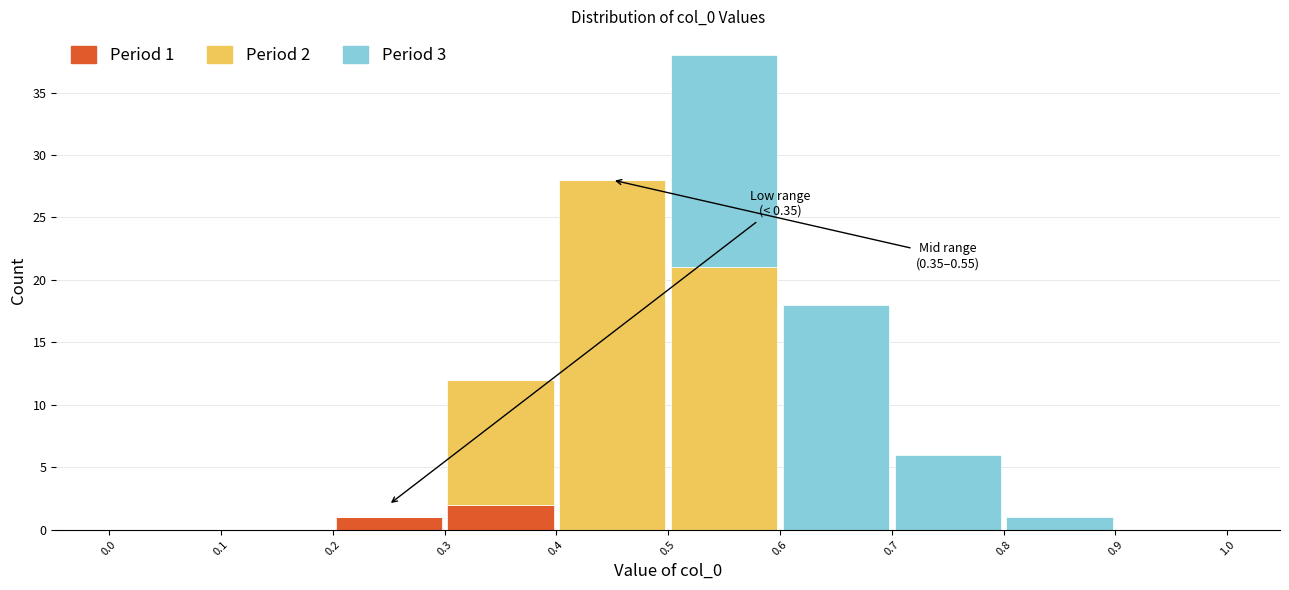

Which range on the x-axis has the tallest stacked bar (by total height)?

0.5 to 0.6